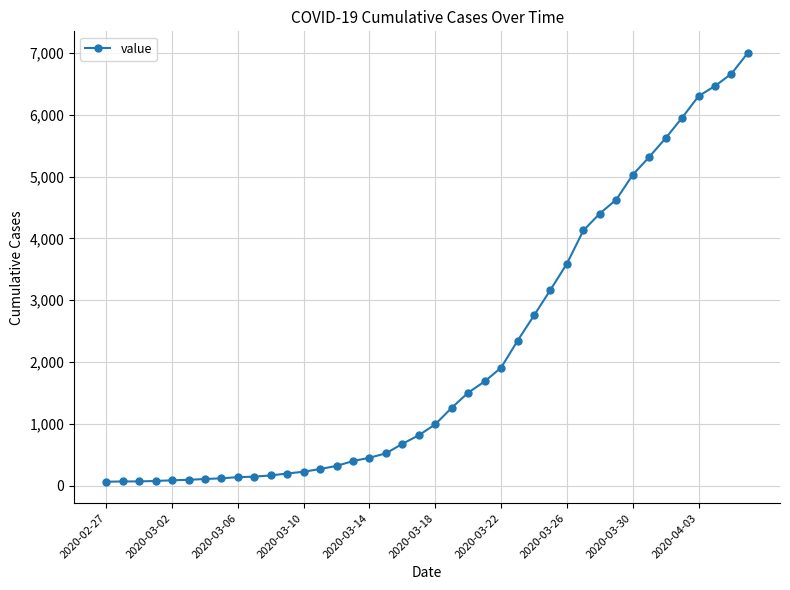

What is the maximum value shown in the chart?

7003